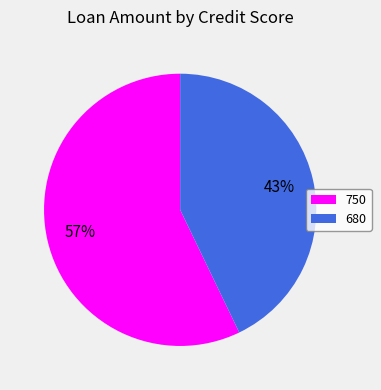

To the nearest percent, what portion does 750 represent?

57%